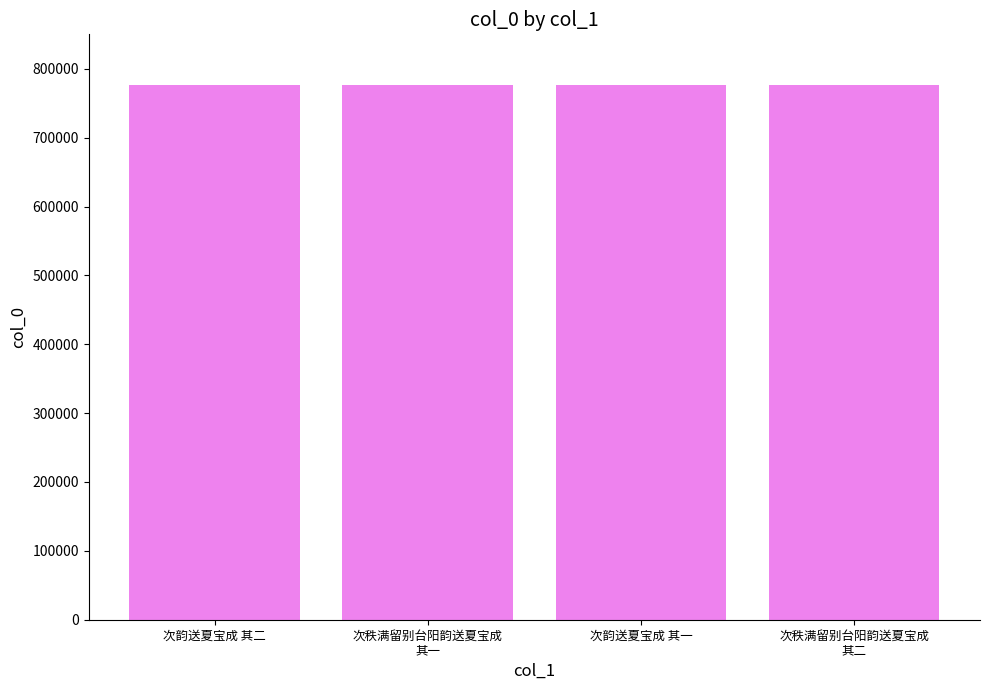

What is the difference between the values at 次韵送夏宝成 其一 and 次秩满留别台阳韵送夏宝成
其一?

94